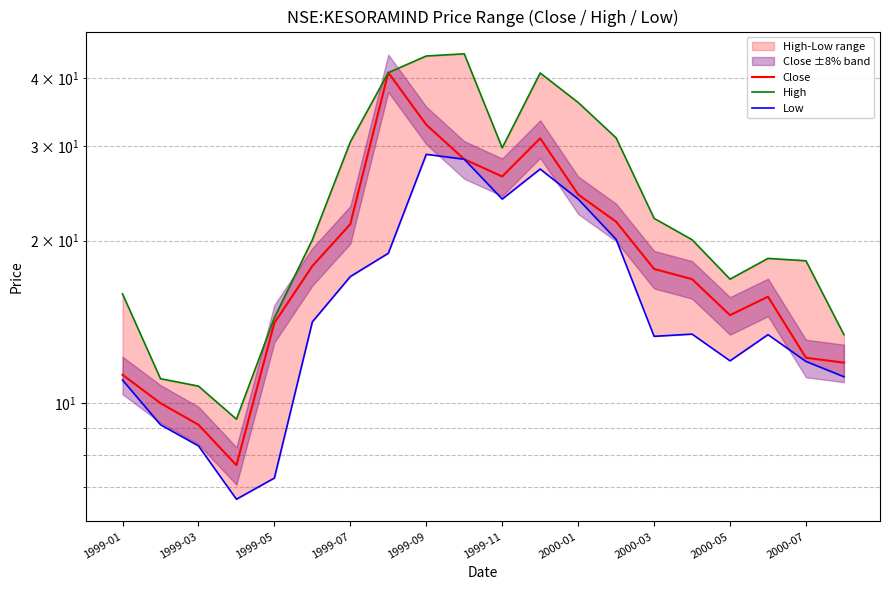

Does the chart display data point markers on the line(s)?

No